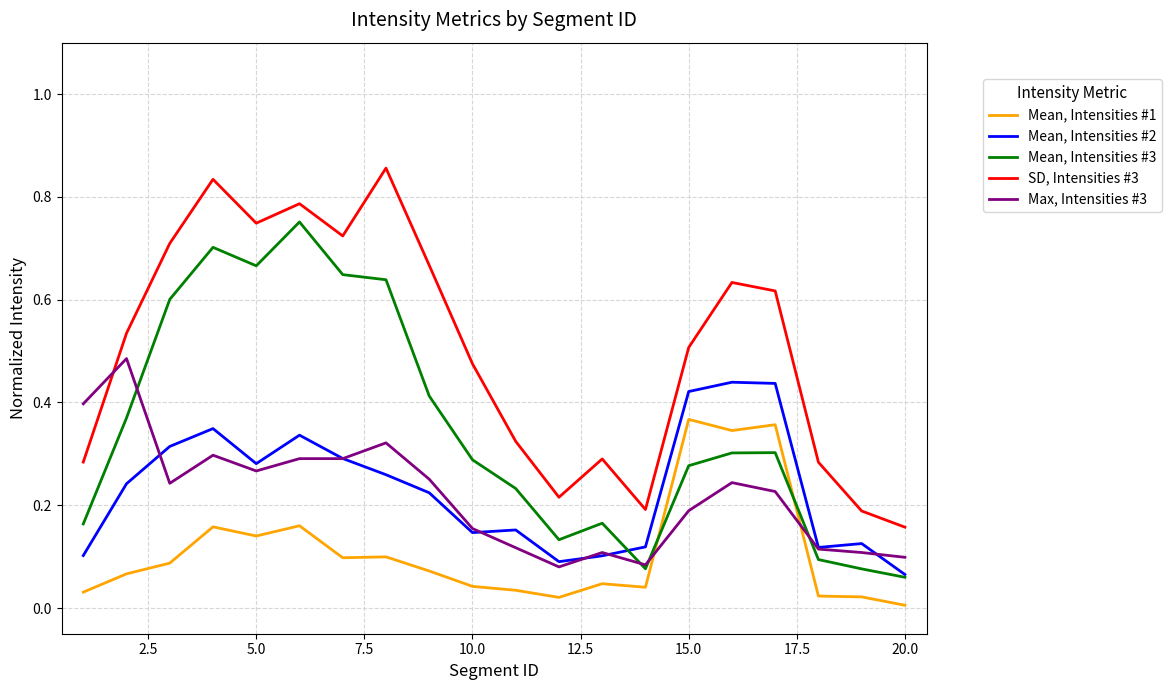

Which series has the largest total across all categories?

SD, Intensities #3